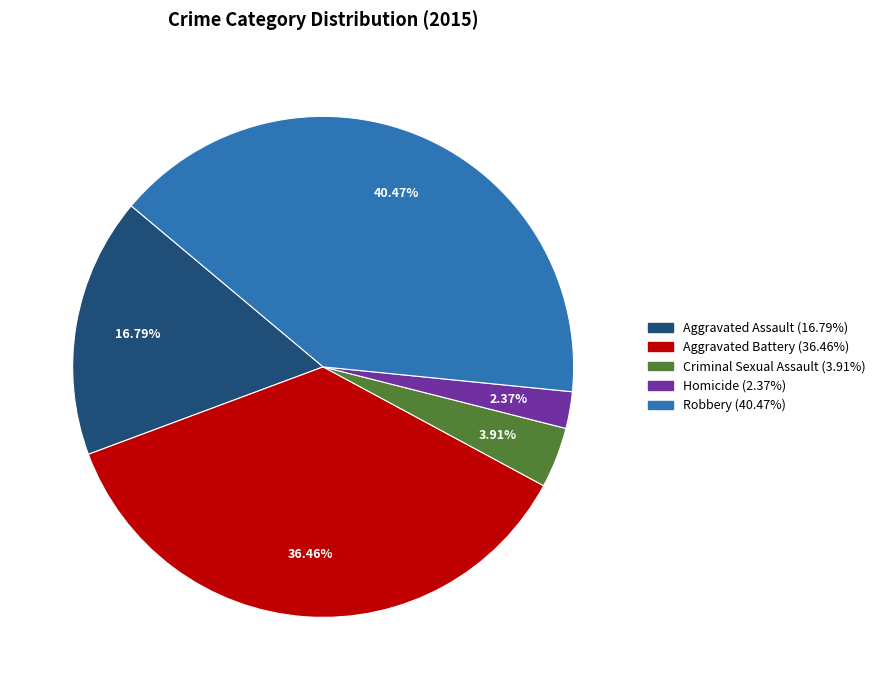

How many segments does this pie chart have?

5